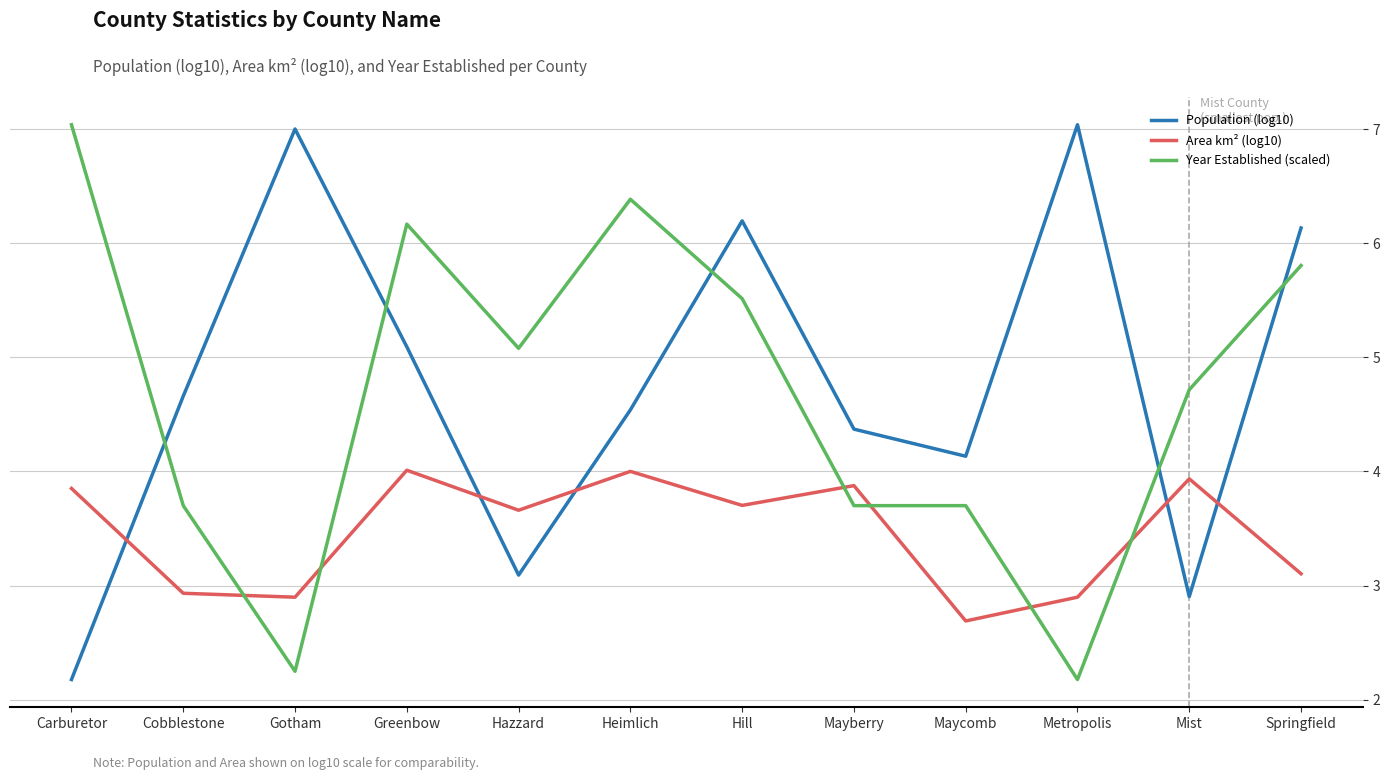

What is the sum of the Year Established (scaled) values at Carburetor and Gotham?

9.3